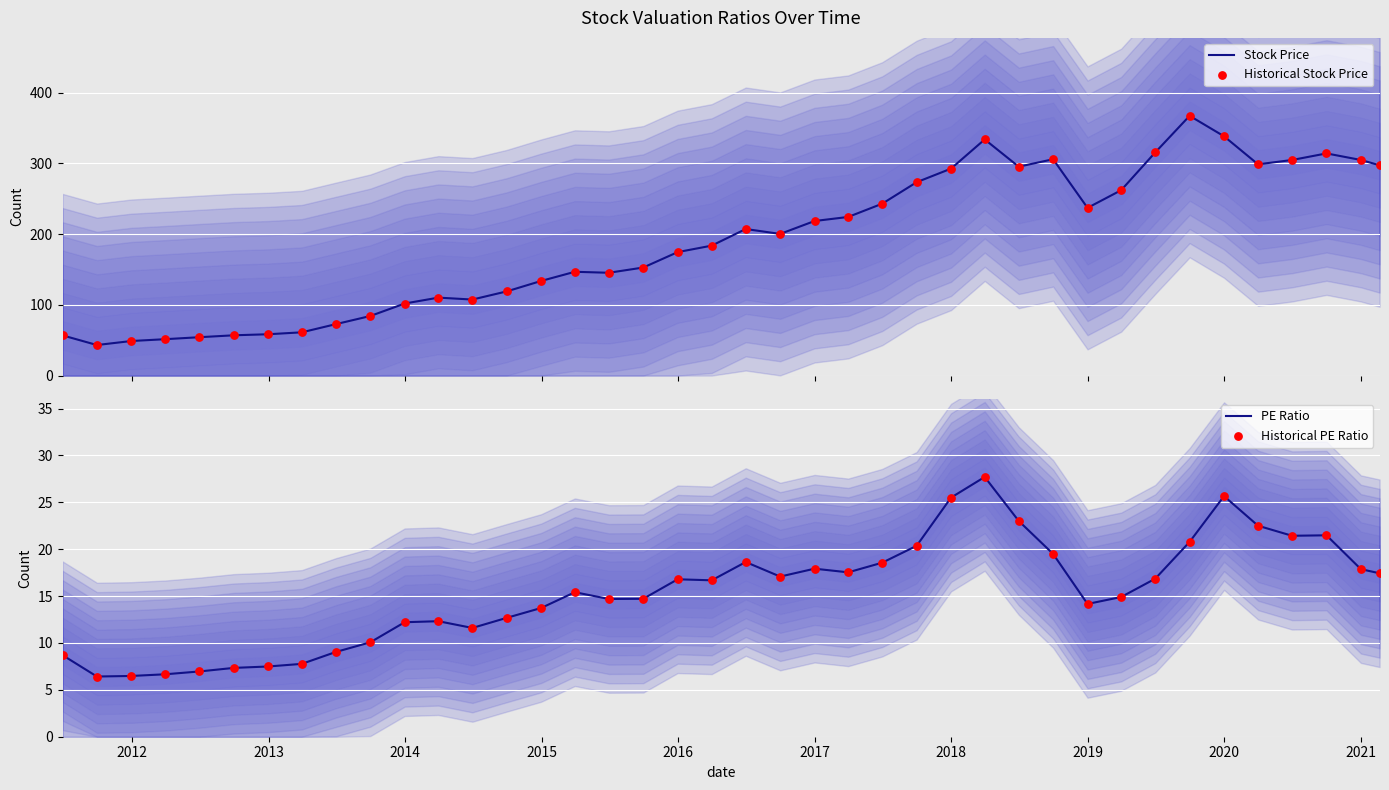

What is the maximum value for PE Ratio?

27.7